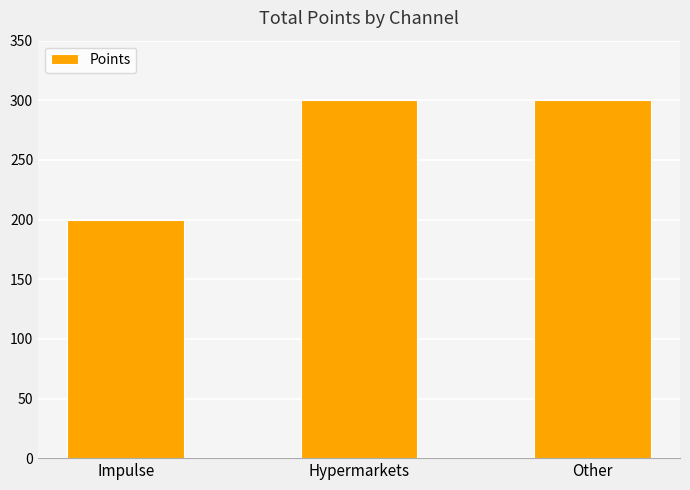

Are the bars horizontal?

No